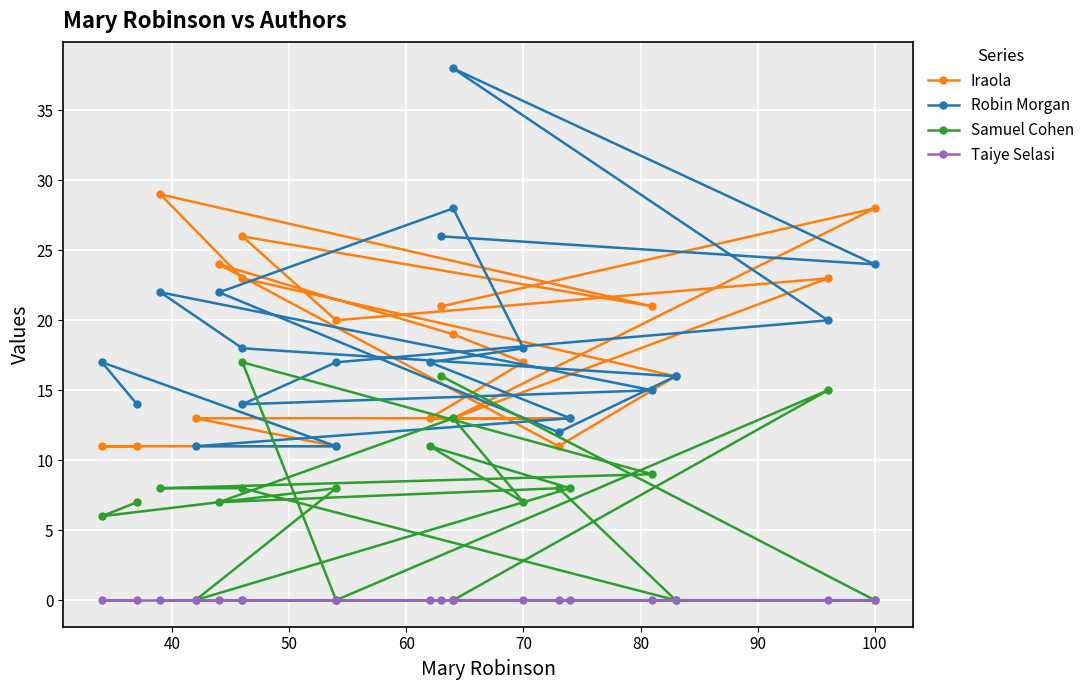

Rank the series by their maximum value, from lowest to highest.

Taiye Selasi, Samuel Cohen, Iraola, Robin Morgan